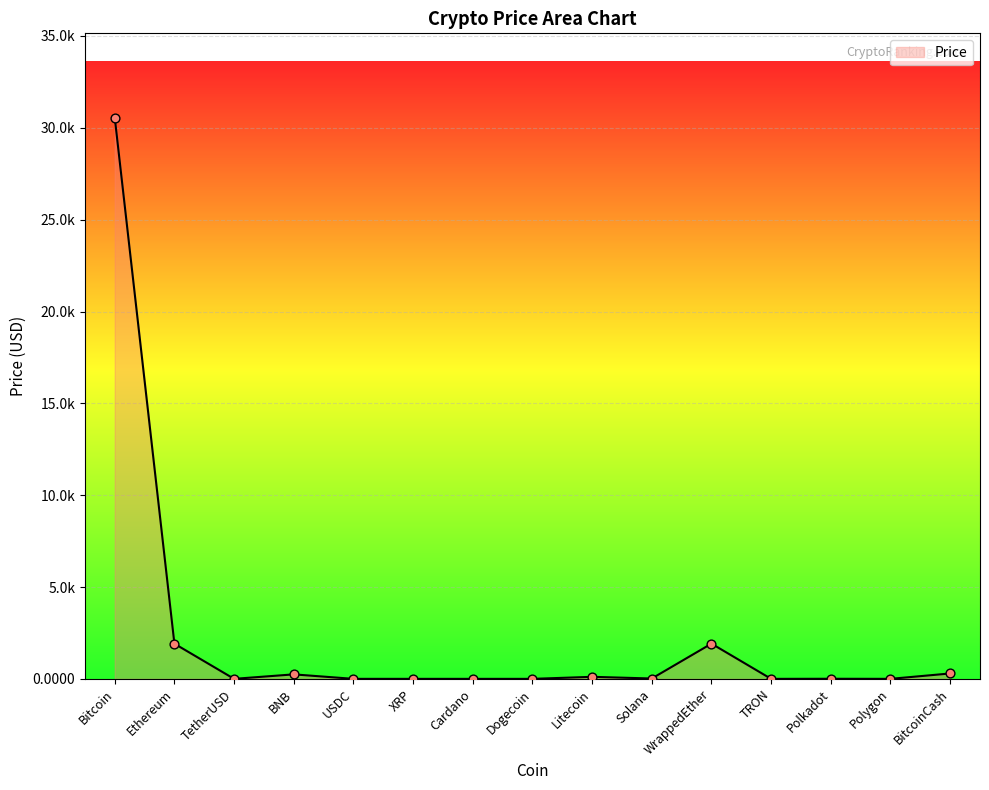

What is the change in value from Dogecoin to BitcoinCash?

+294.1